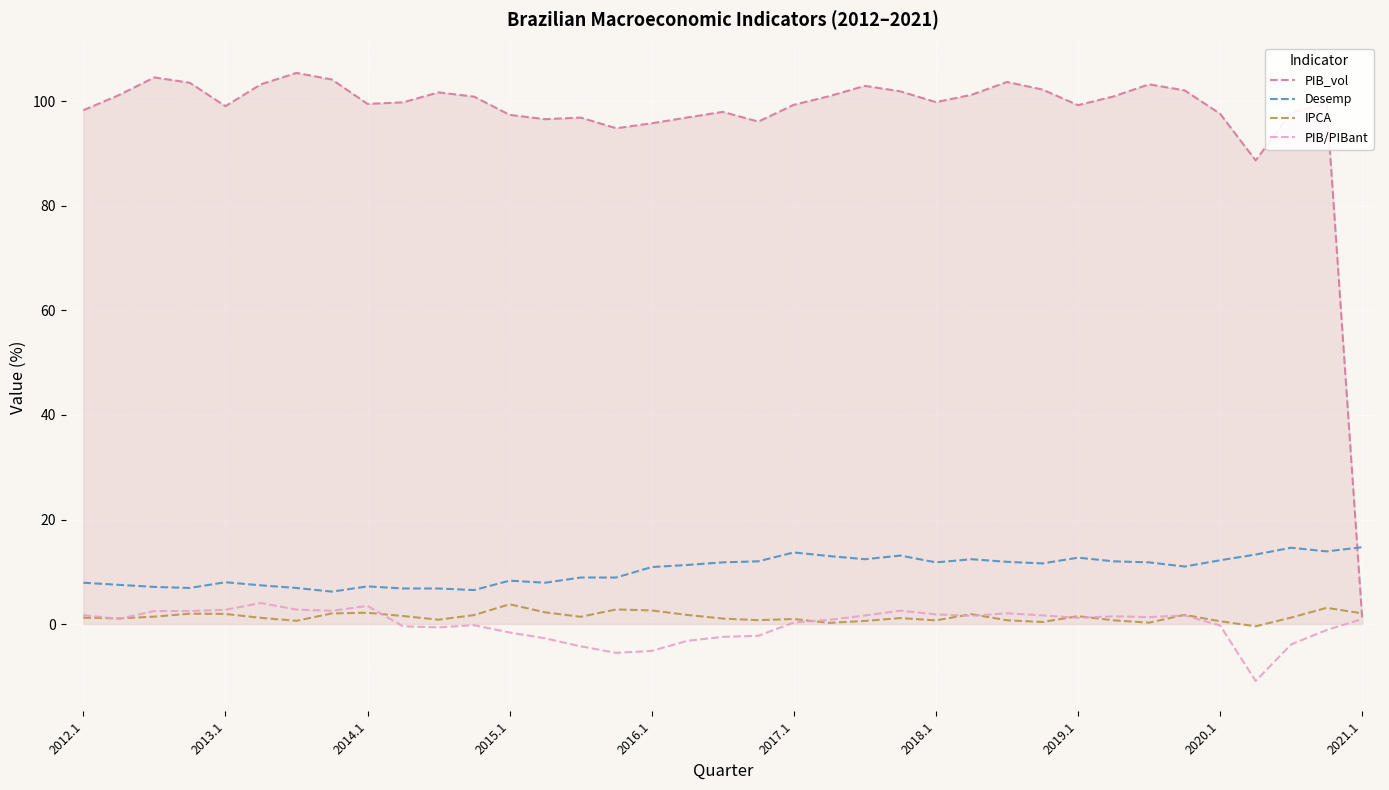

What is the maximum value shown in the chart?

105.5